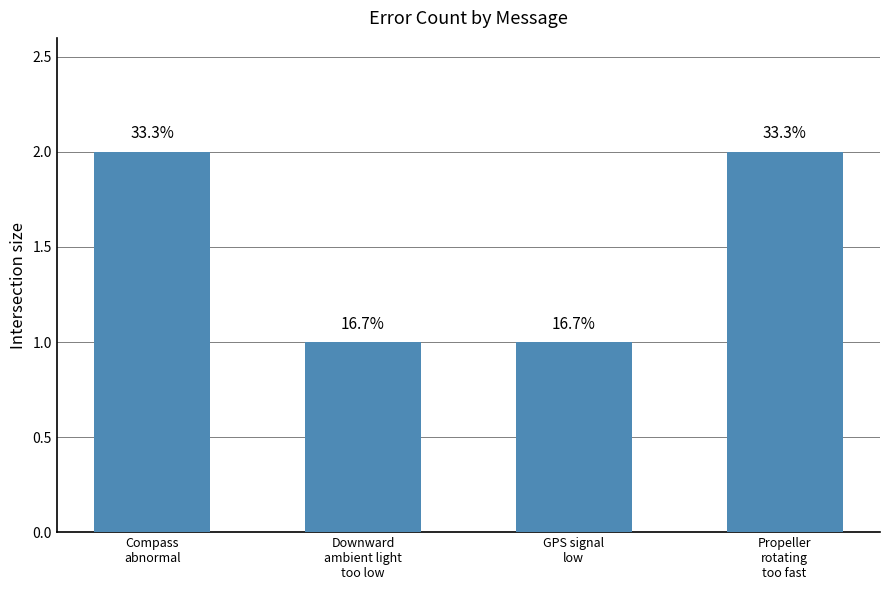

What is the maximum value shown in the chart?

2